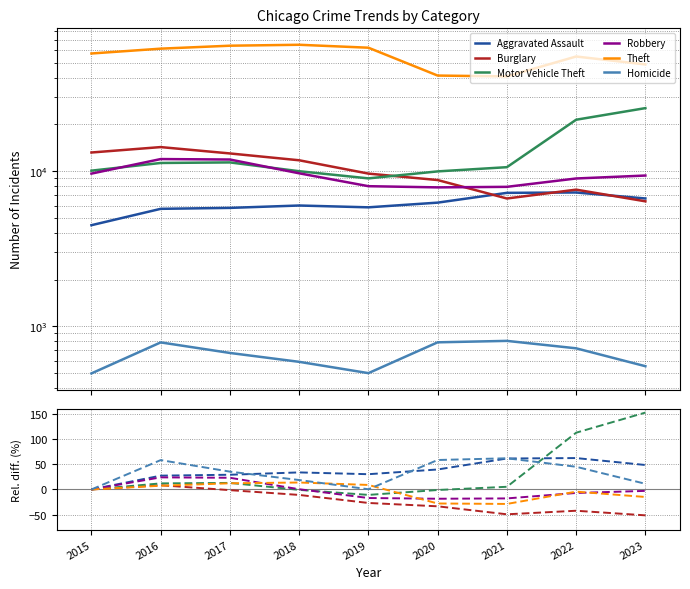

At which label does Theft first exceed 0?

2016